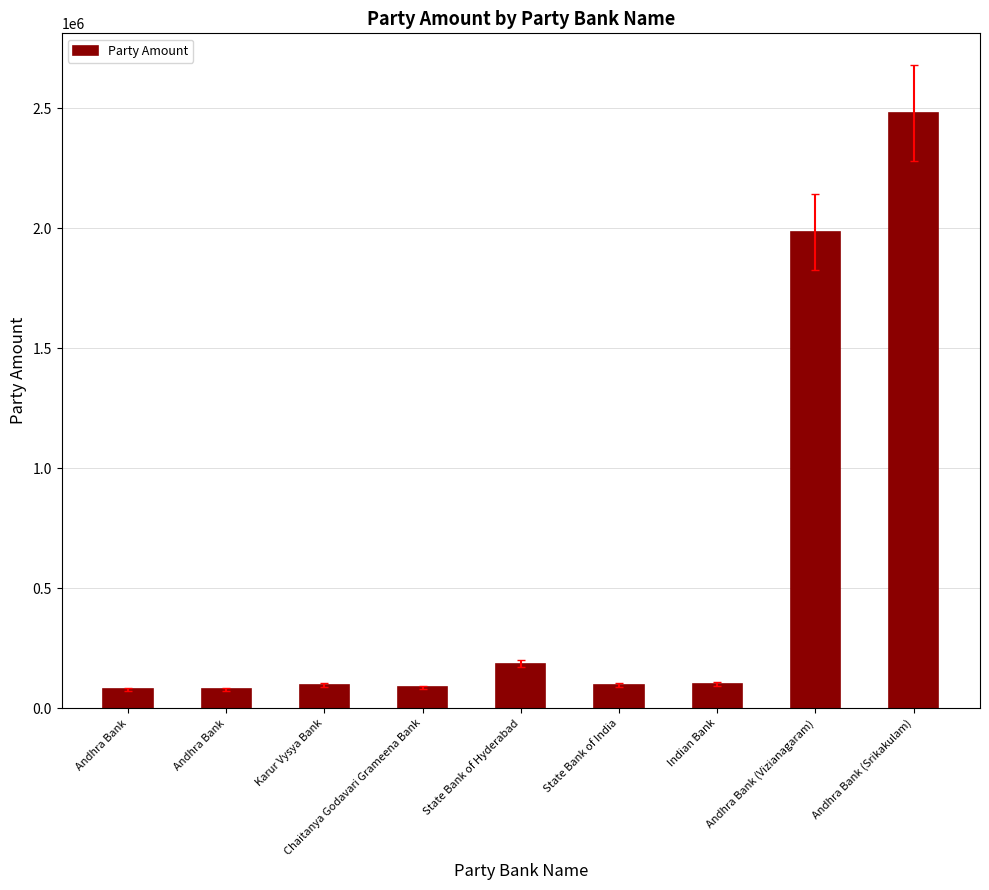

How many data points are less than 98121?

4